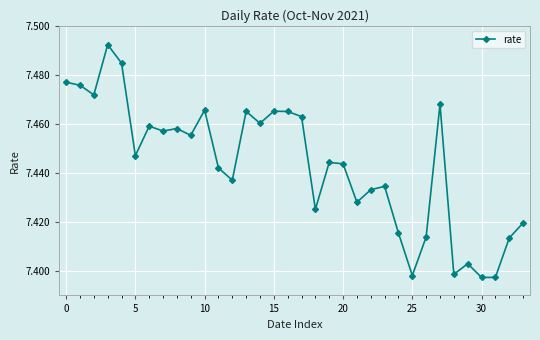

How many points are lower than both their immediate neighbors (excluding endpoints)?

11